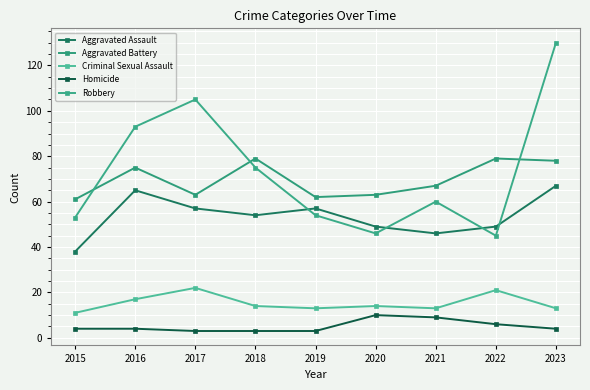

At which label does Criminal Sexual Assault reach its minimum?

2015